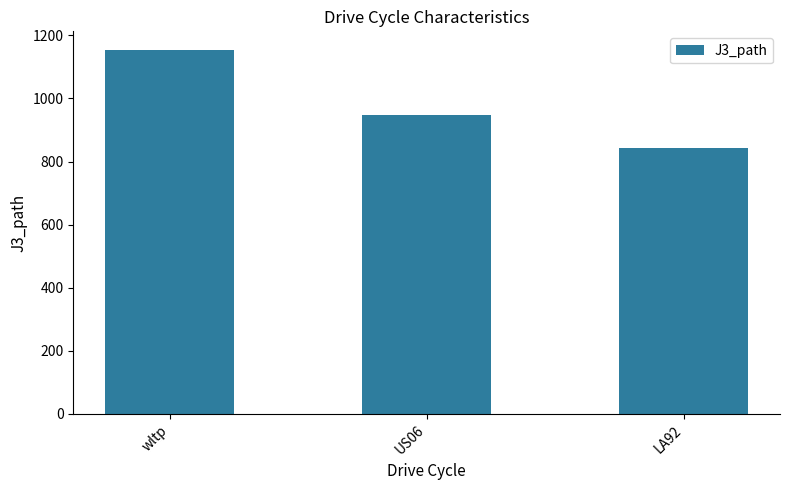

Which label corresponds to the smallest value in the chart?

LA92